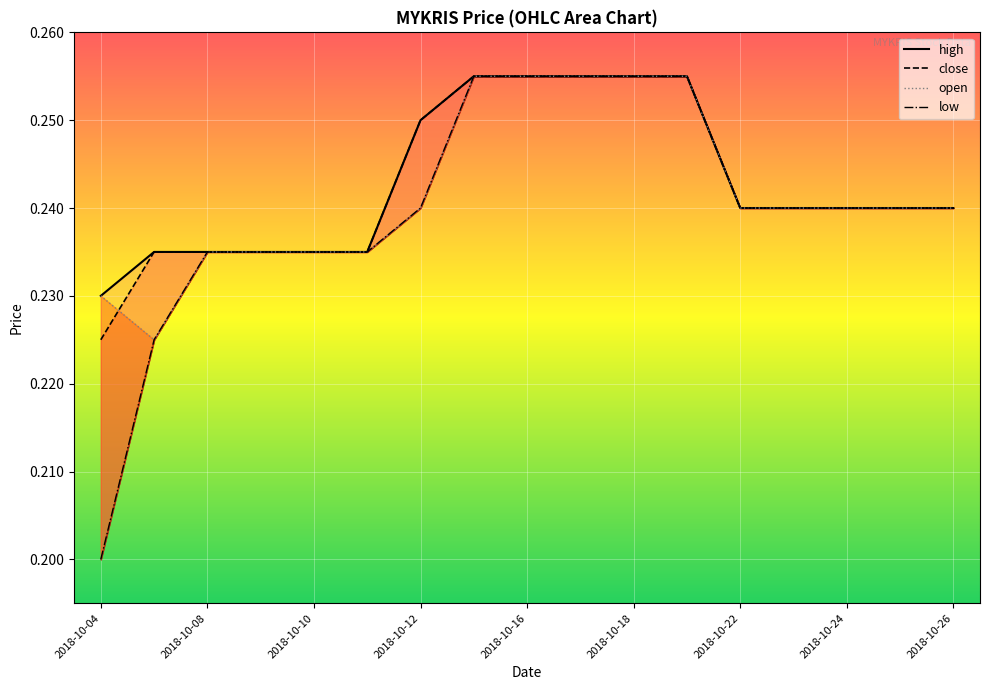

What is the difference between the maximum and minimum values in the low series?

0.1